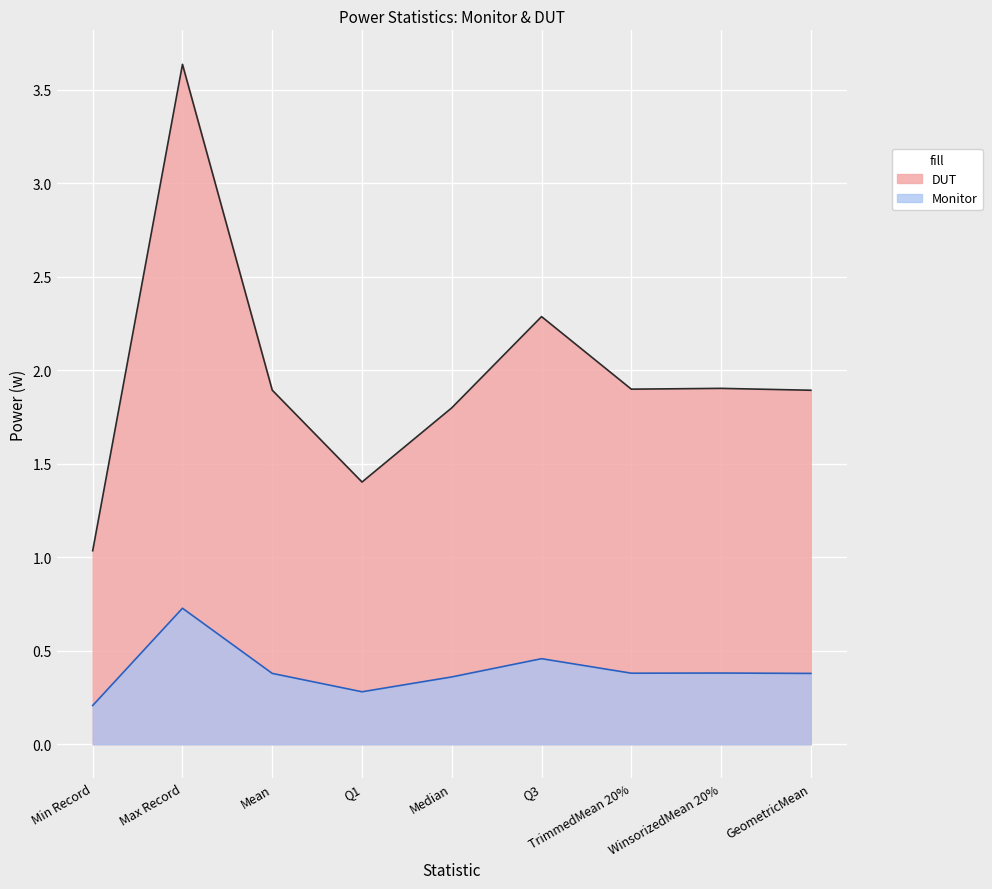

What are all the series names shown in the legend?

DUT, Monitor